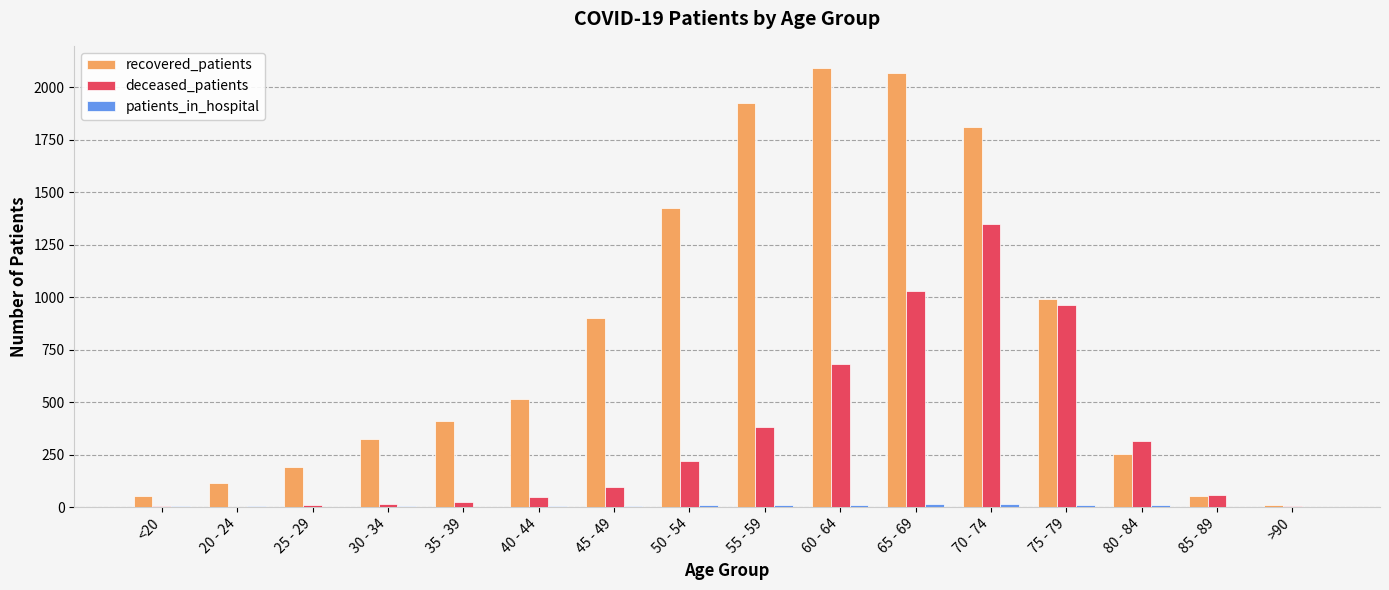

Which series changed the most between 25 - 29 and 70 - 74?

recovered_patients